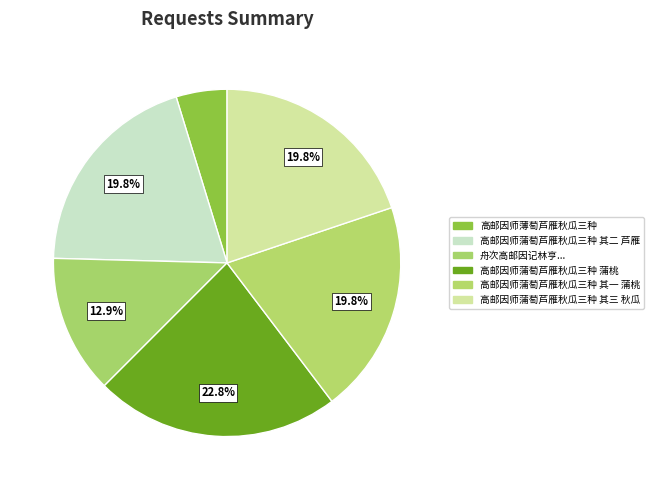

Count the number of slices in the pie.

6